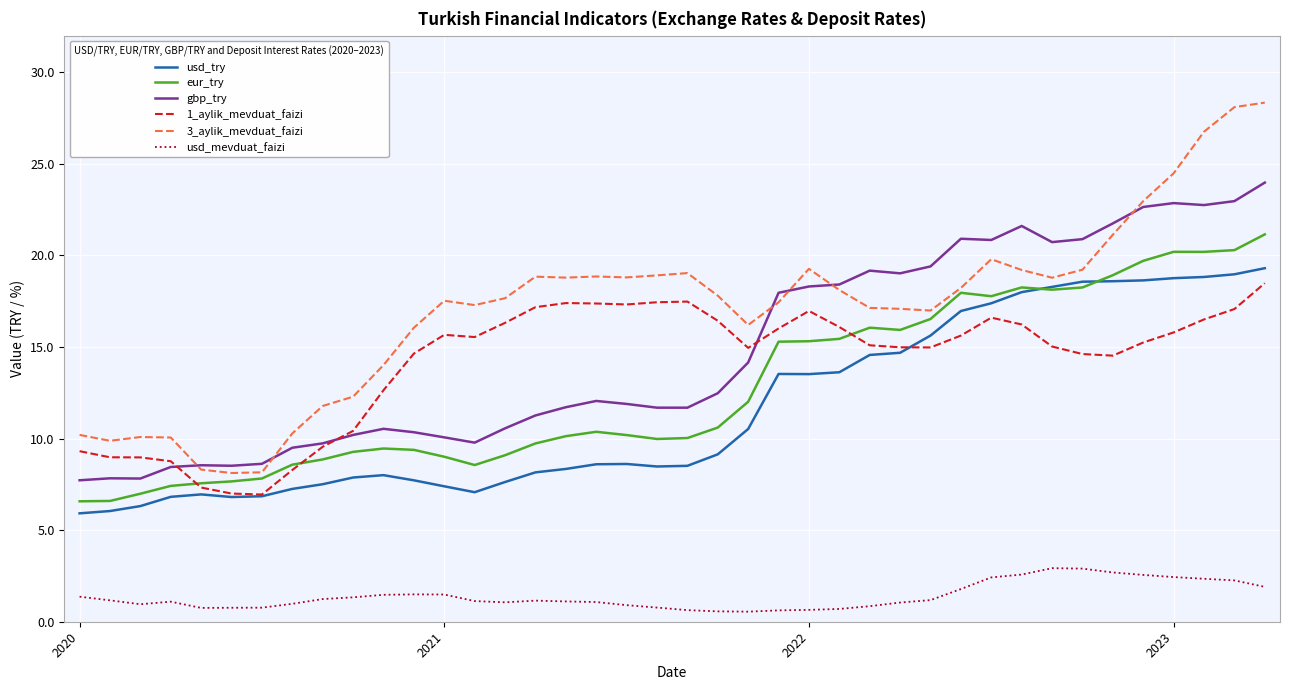

True or false: usd_mevduat_faizi and usd_try intersect in this chart.

False